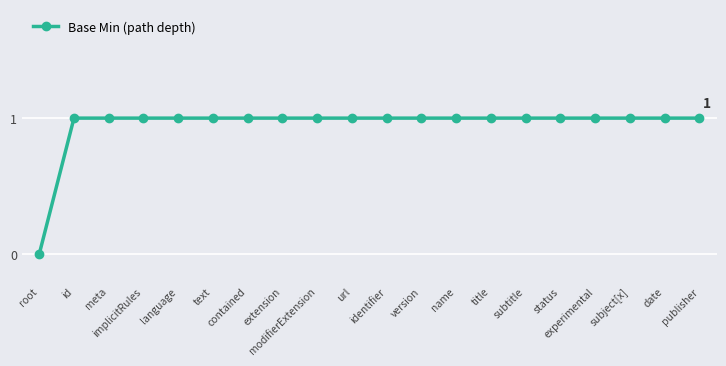

What is the approximate value at identifier?

1